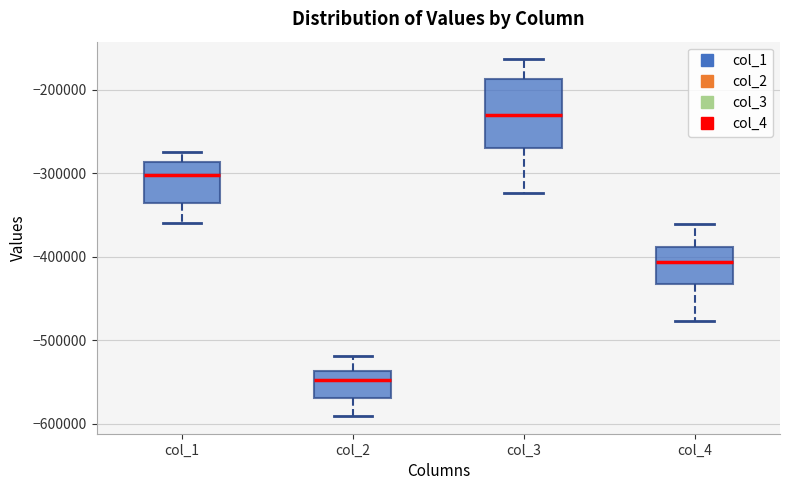

Comparing the boxes themselves (not the whiskers), which one is the tallest?

col_3